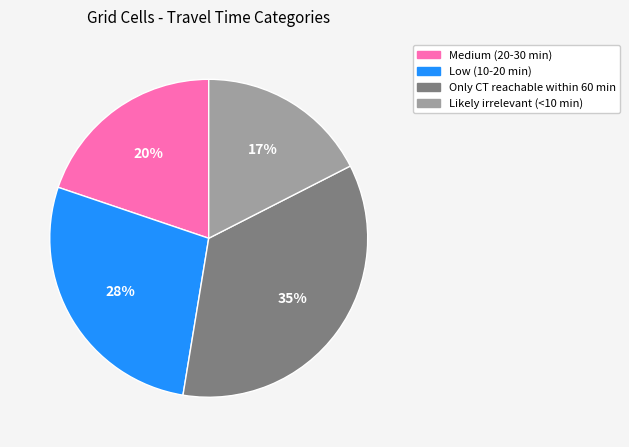

What percentage is the Only CT reachable within 60 min slice, to the nearest percent?

35%